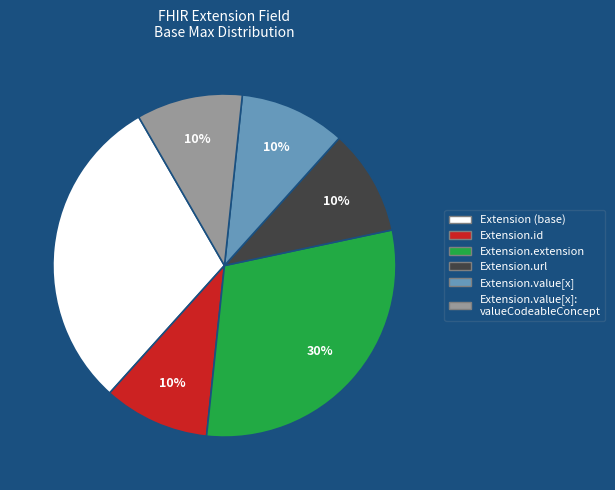

How many slices are in this pie chart?

6